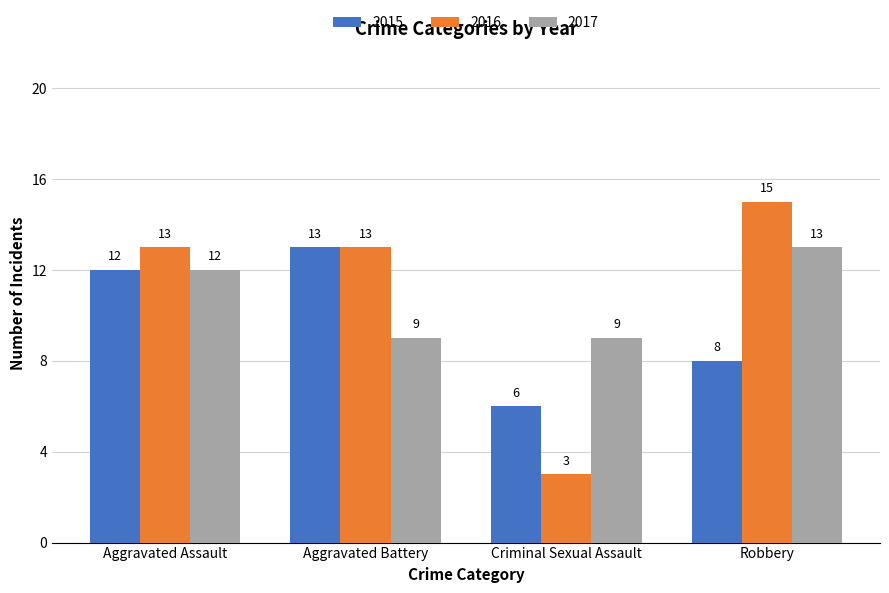

At how many categories does at least one series exceed 7?

4